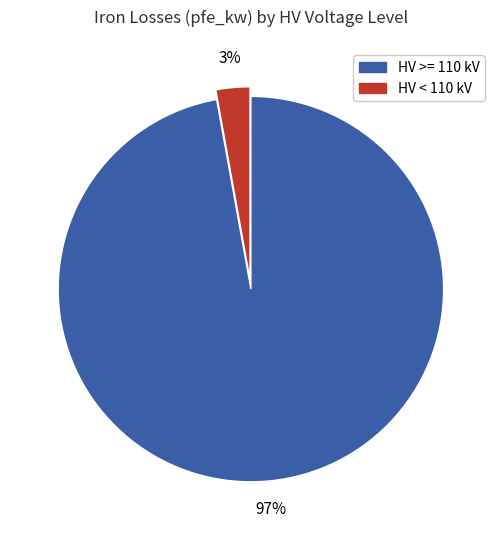

To the nearest percent, what is the average slice percentage?

50%